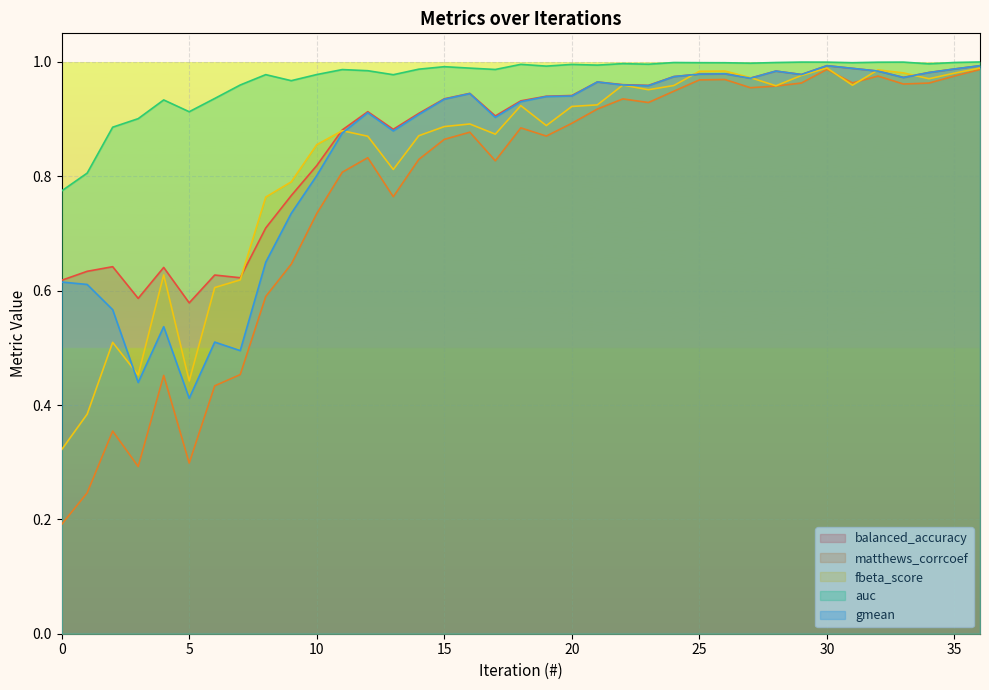

Where is the first local maximum for gmean?

4